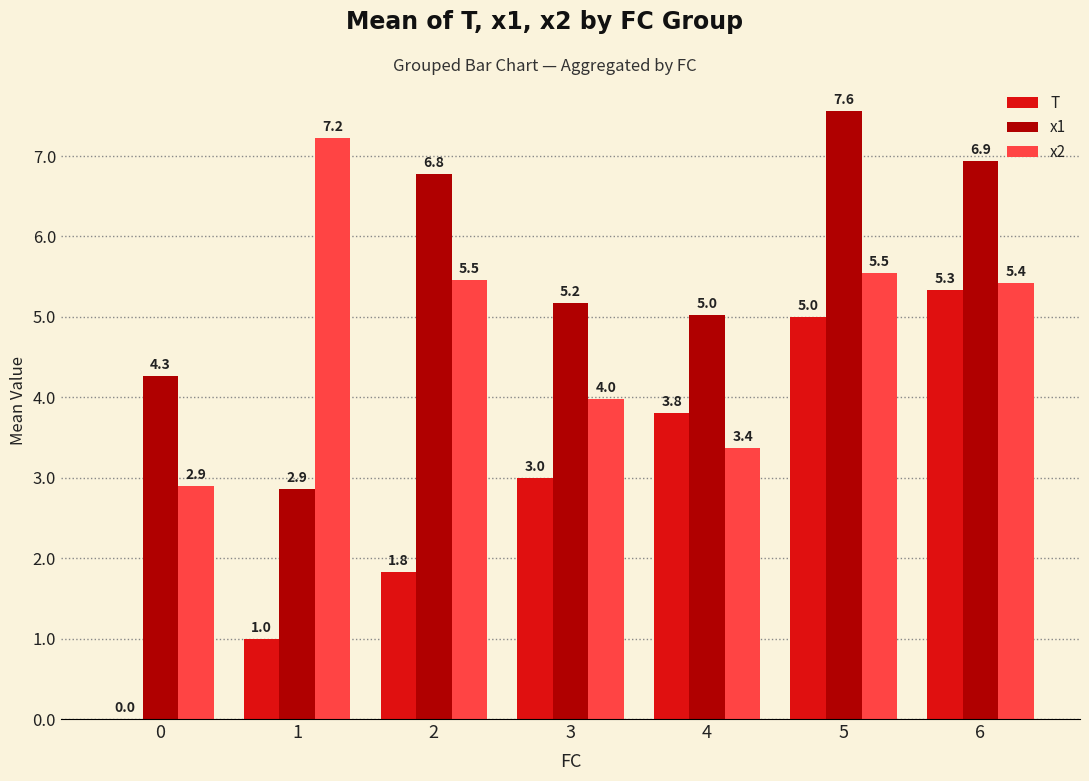

True or false: x1 has a value of 6.1 at 0.

False